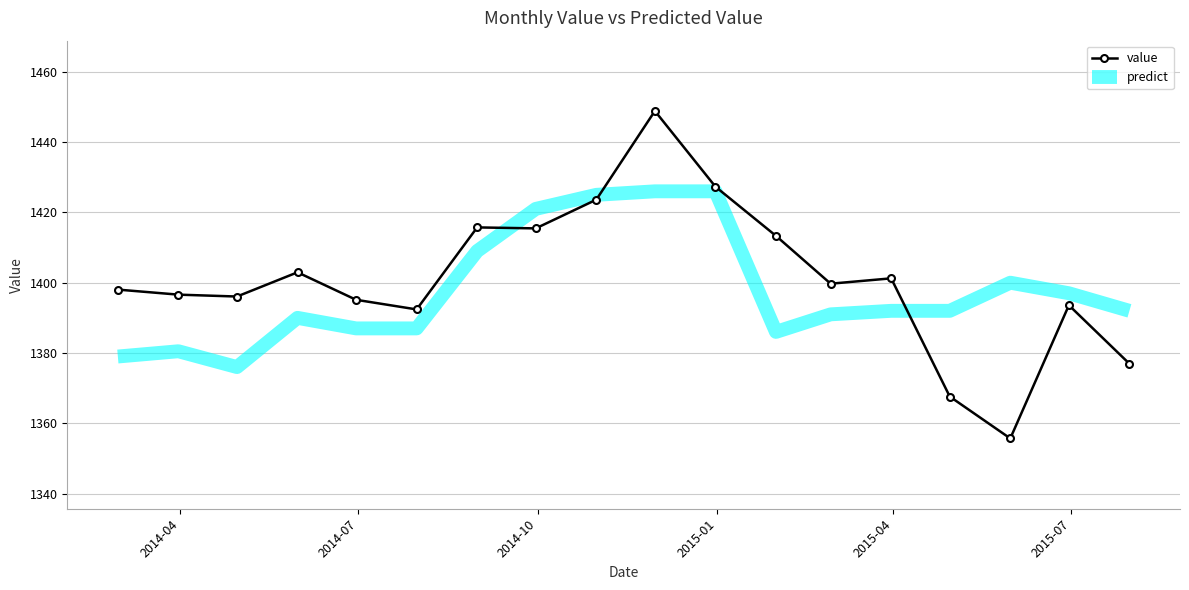

What is the average value of the value series?

1401.1